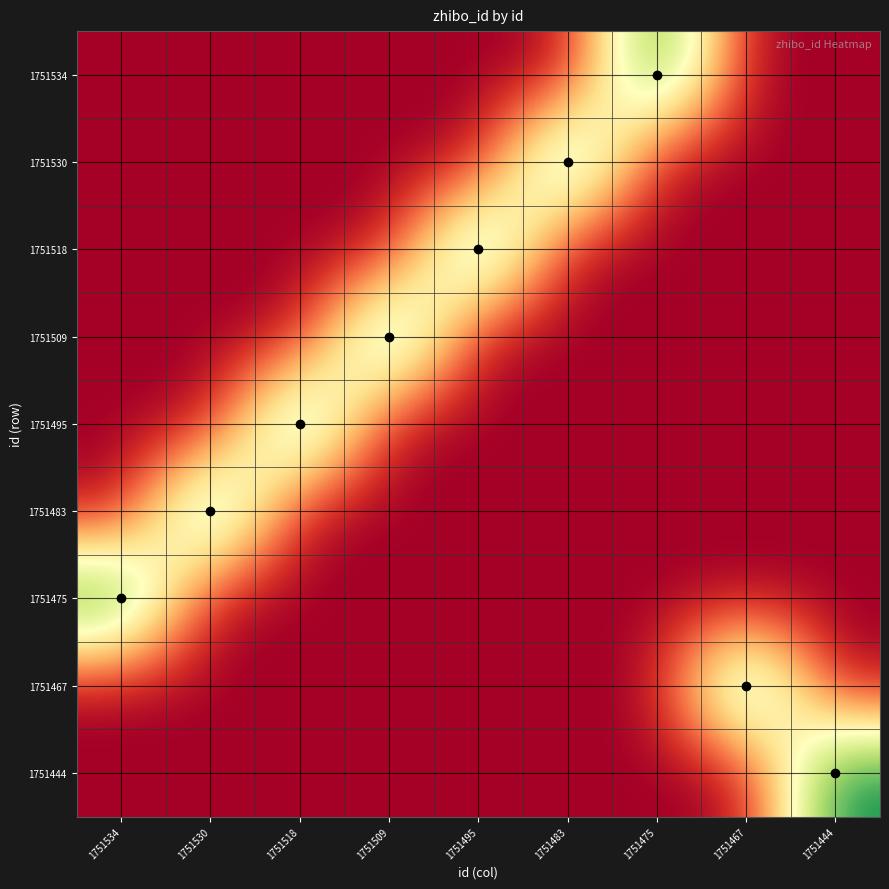

Reading right to left, what are all the values shown in this chart?

1751534: 1751444=0	1751467=0	1751475=152	1751483=0	1751495=0	1751509=0	1751518=0	1751530=0	1751534=0
1751530: 1751444=0	1751467=0	1751475=0	1751483=152	1751495=0	1751509=0	1751518=0	1751530=0	1751534=0
1751518: 1751444=0	1751467=0	1751475=0	1751483=0	1751495=152	1751509=0	1751518=0	1751530=0	1751534=0
1751509: 1751444=0	1751467=0	1751475=0	1751483=0	1751495=0	1751509=152	1751518=0	1751530=0	1751534=0
1751495: 1751444=0	1751467=0	1751475=0	1751483=0	1751495=0	1751509=0	1751518=152	1751530=0	1751534=0
1751483: 1751444=0	1751467=0	1751475=0	1751483=0	1751495=0	1751509=0	1751518=0	1751530=152	1751534=0
1751475: 1751444=0	1751467=0	1751475=0	1751483=0	1751495=0	1751509=0	1751518=0	1751530=0	1751534=152
1751467: 1751444=0	1751467=152	1751475=0	1751483=0	1751495=0	1751509=0	1751518=0	1751530=0	1751534=0
1751444: 1751444=152	1751467=0	1751475=0	1751483=0	1751495=0	1751509=0	1751518=0	1751530=0	1751534=0